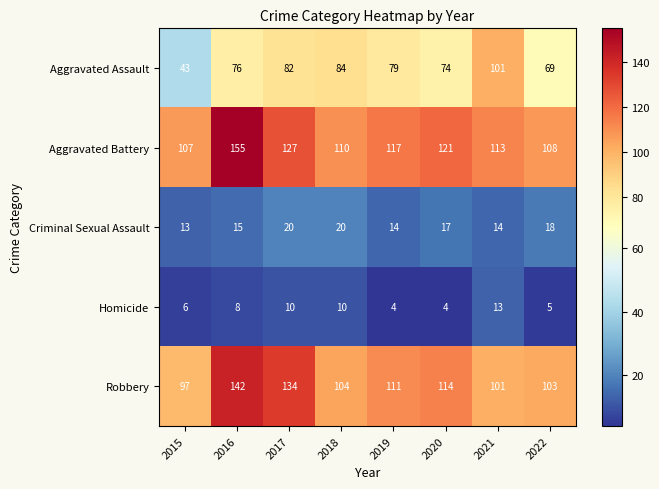

At how many categories does at least one series exceed 87?

8